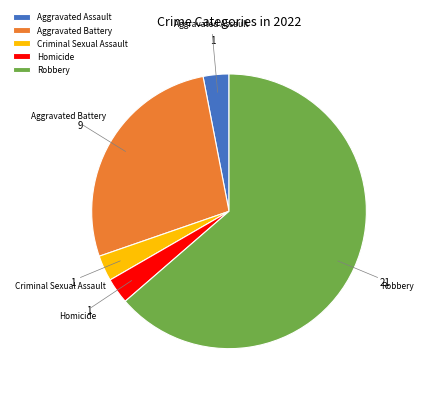

Is it true that Aggravated Assault is 3% of the pie?

True